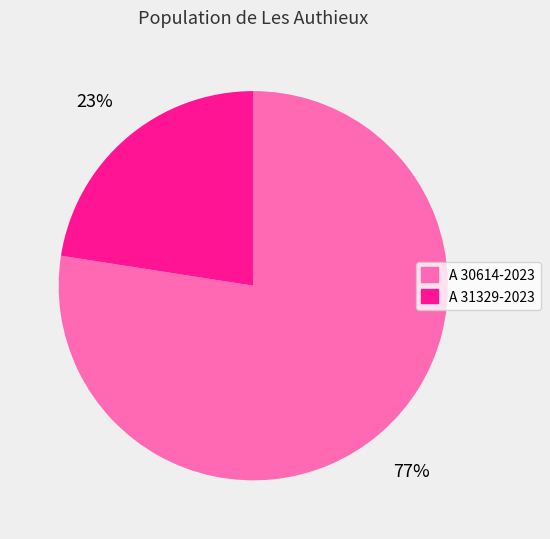

Does any single category account for the majority?

Yes